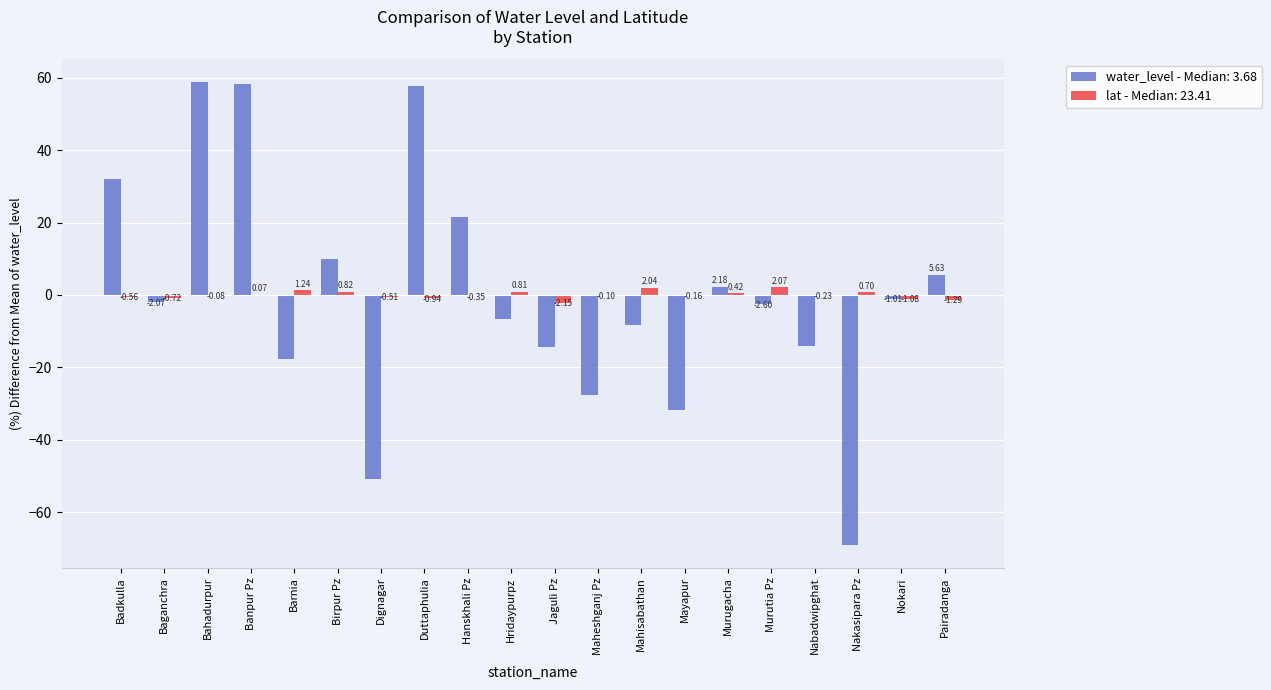

At which label does lat - Median: 23.41 reach its peak?

Murutia Pz